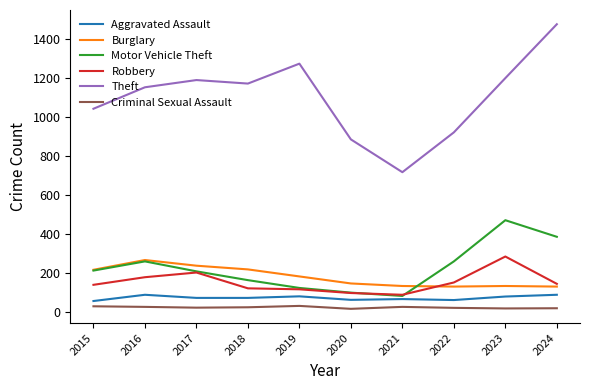

At which category does the chart reach its peak across all series?

2024